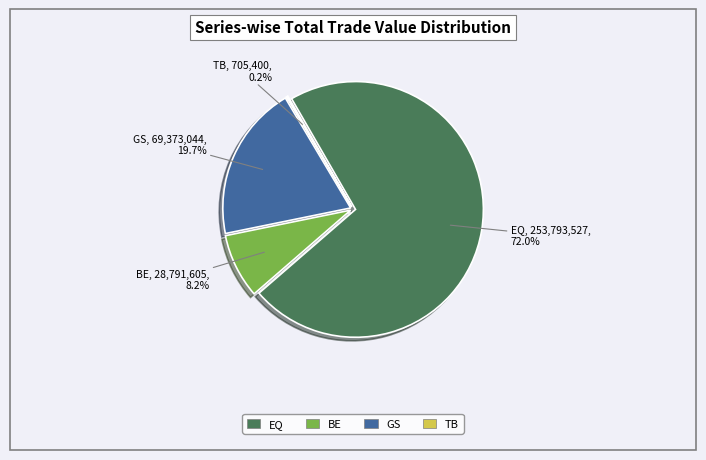

What is the change in value from GS to TB?

-68667644.3